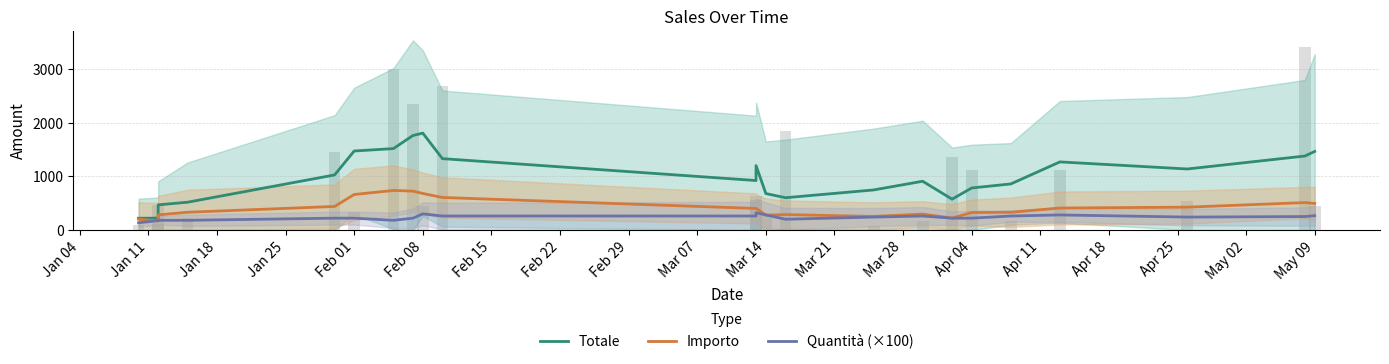

What are all the series names shown in the legend?

Totale, Importo, Quantità (×100)